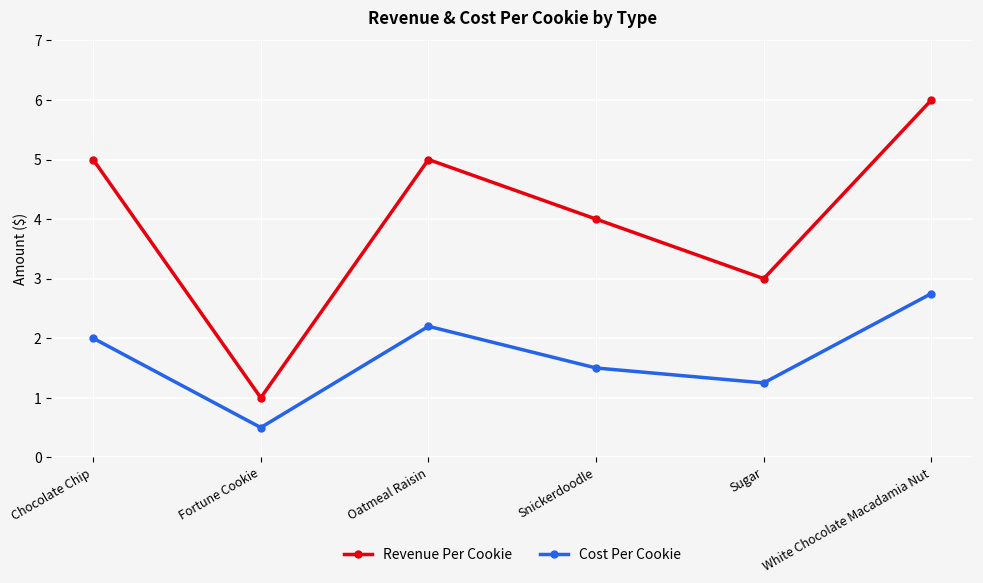

At which category does the chart reach its minimum across all series?

Fortune Cookie